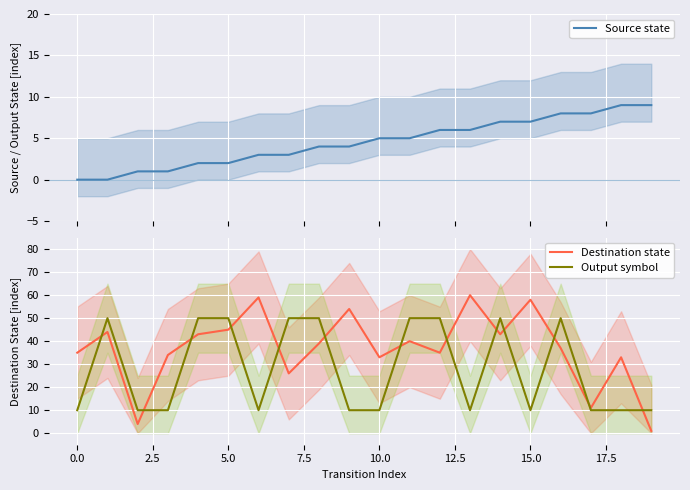

The value of Output symbol at 10.0 is 10. True or false?

True